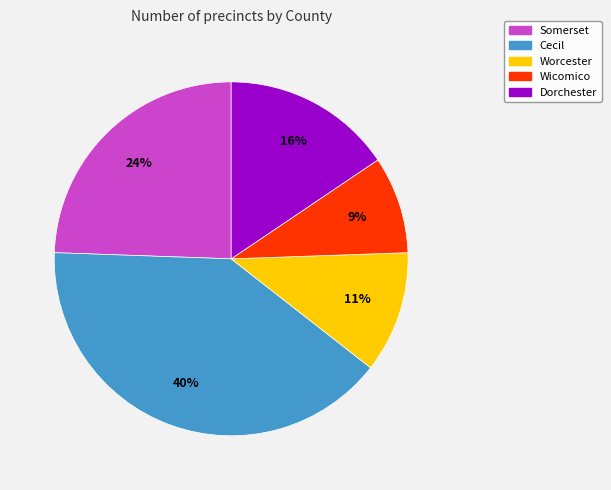

Count the number of slices in the pie.

5